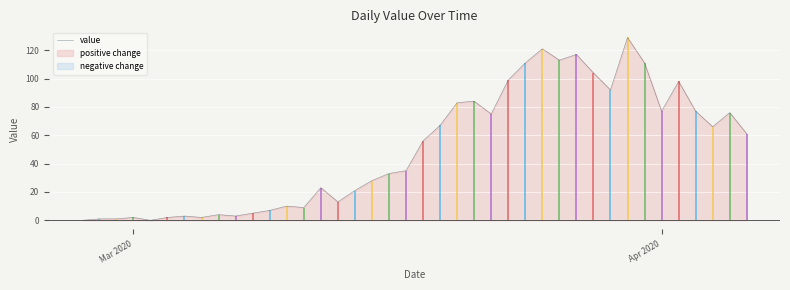

What is the difference between the second highest and second lowest values?

121